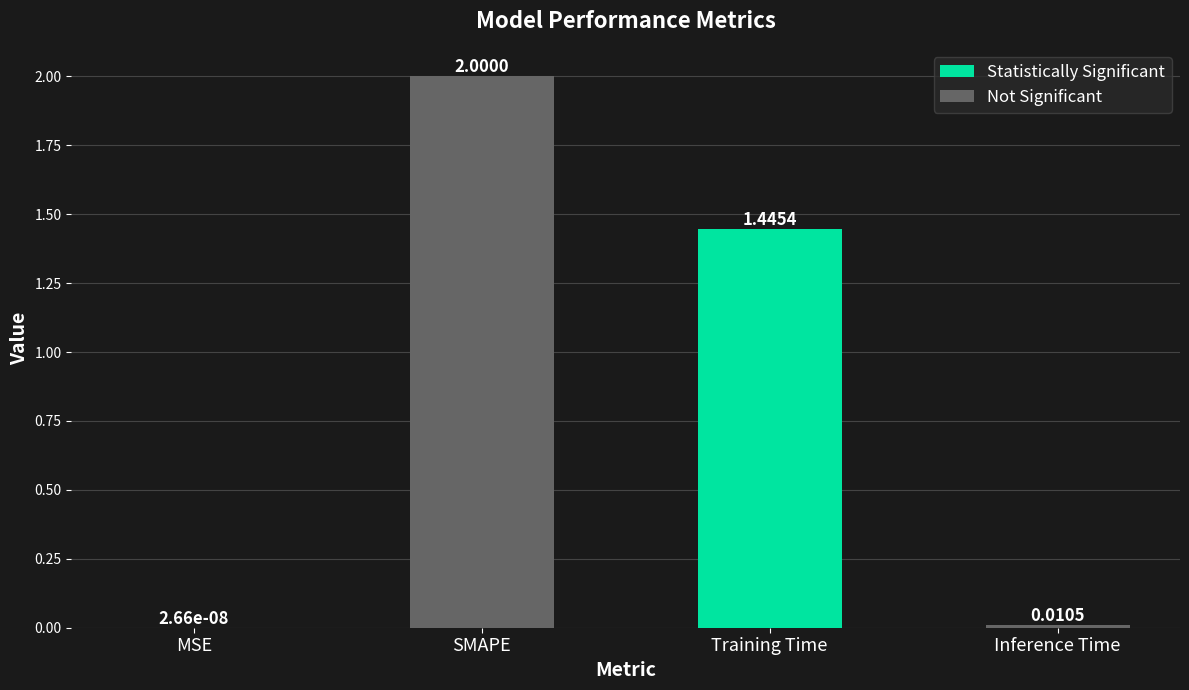

At which label is Not Significant closest to 1?

Training Time